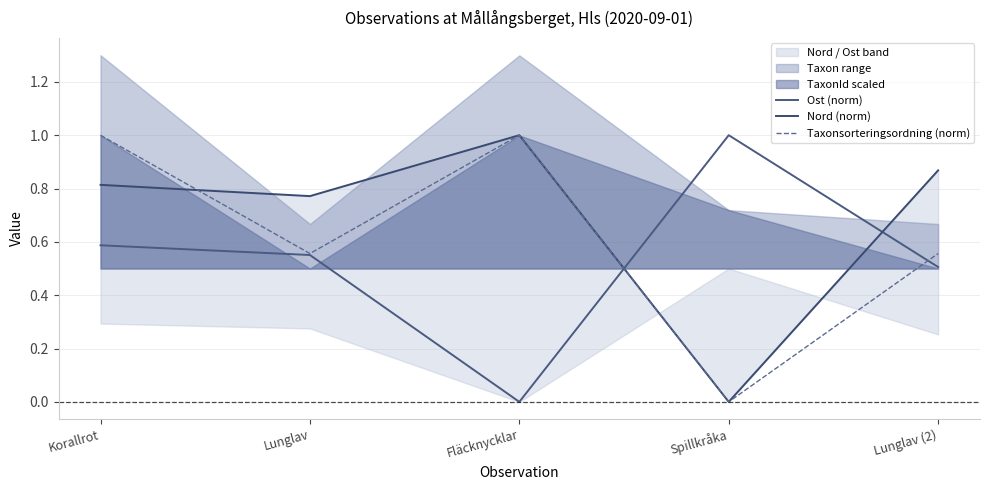

At how many categories does at least one series exceed 0?

5